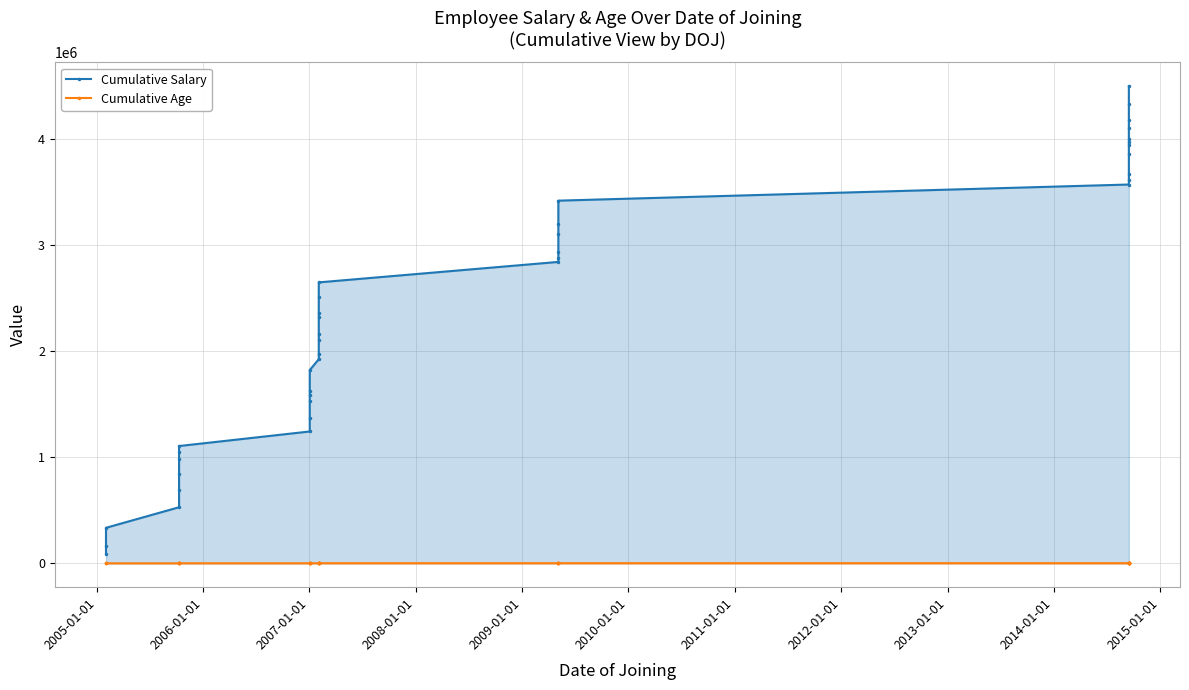

What is the value of the Cumulative Salary point at the 15th from the left?

1820282